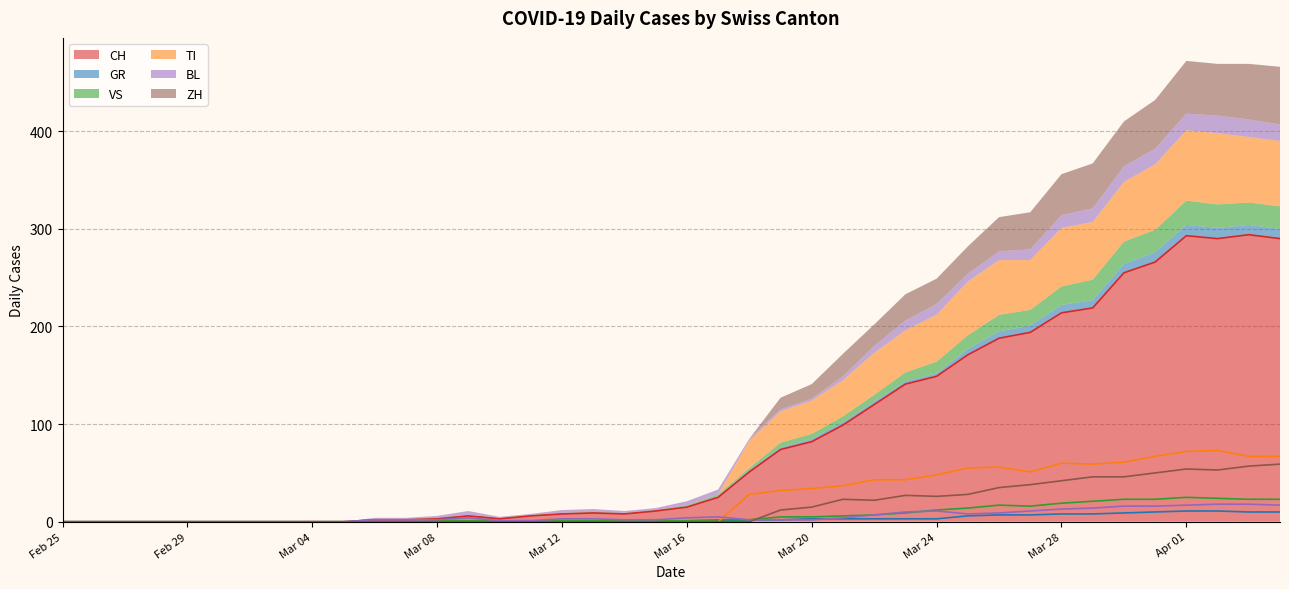

What is the difference between the maximum and minimum values in the GR series?

11